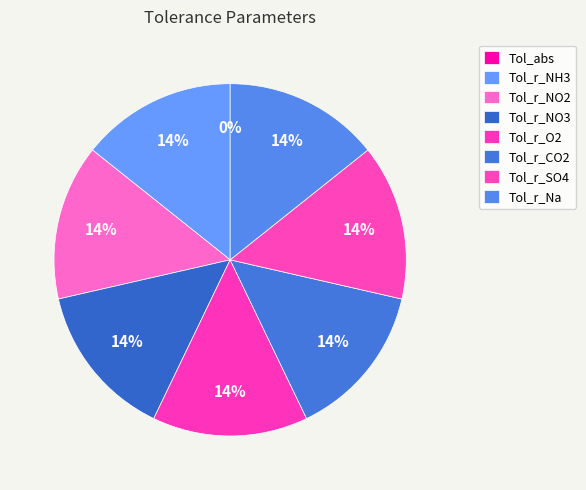

Is the sum of Tol_r_O2 and Tol_r_NO2 greater than half?

No